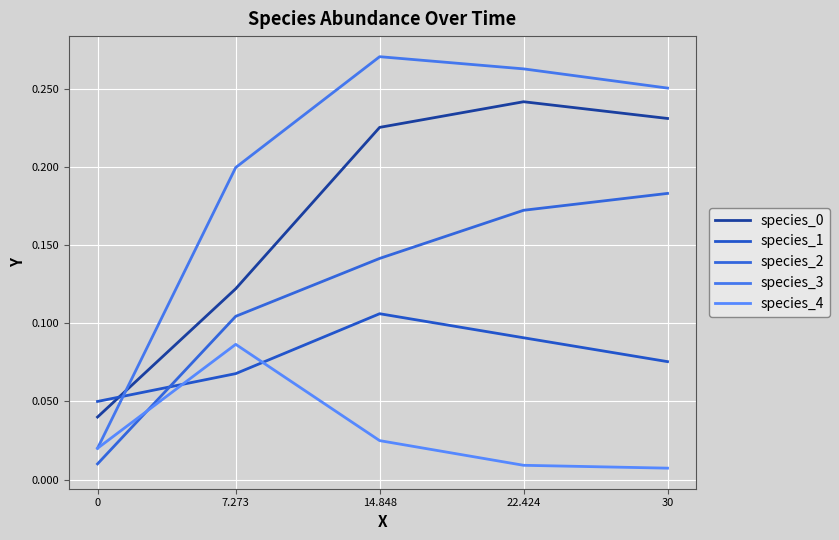

How many interior local peaks does the species_4 series have?

1